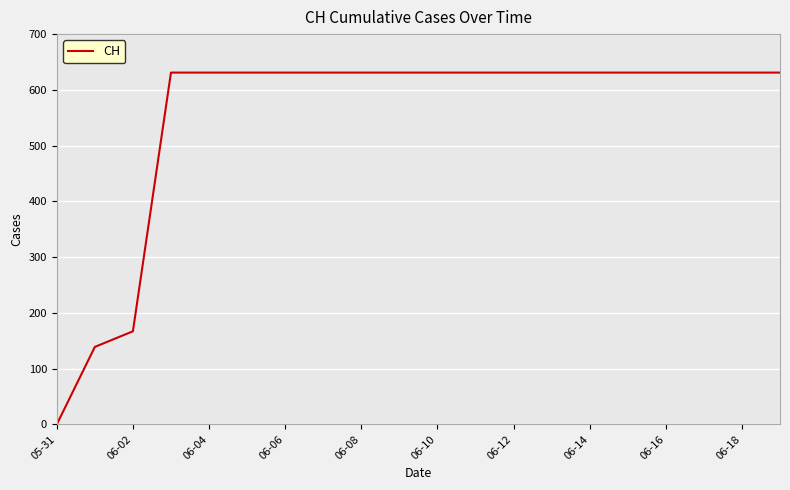

How many values are below 631?

3